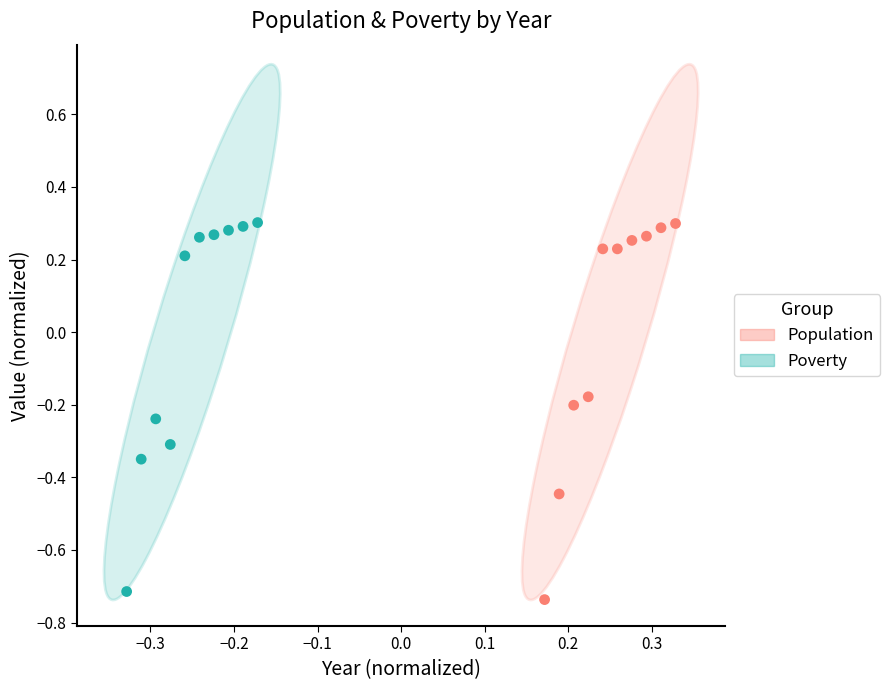

What are all the series names shown in the legend?

Population, Poverty